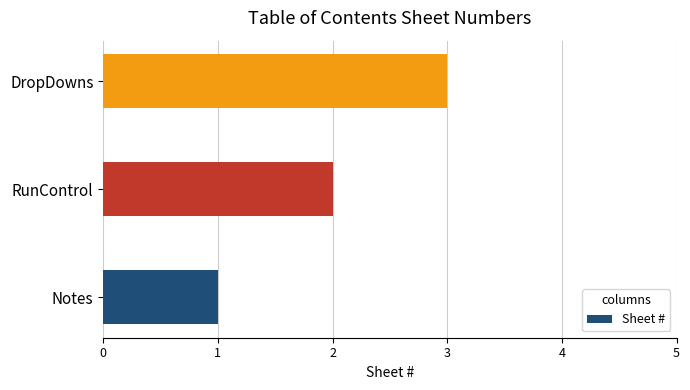

What is the sum of the values at RunControl and Notes?

3